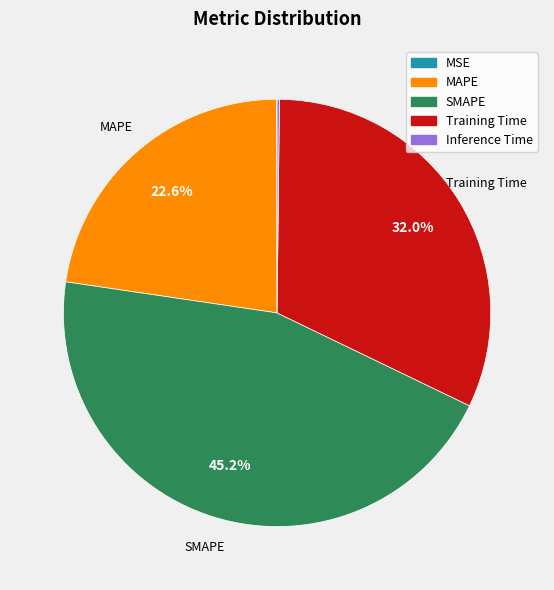

Combined, do SMAPE and Training Time account for over 50%?

Yes